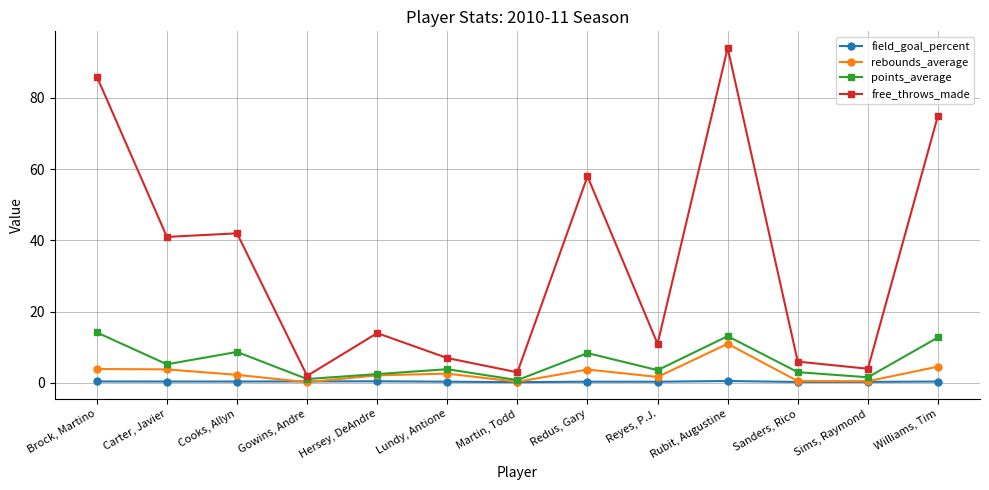

The rebounds_average series shows 0.3 at Martin, Todd. True or false?

True